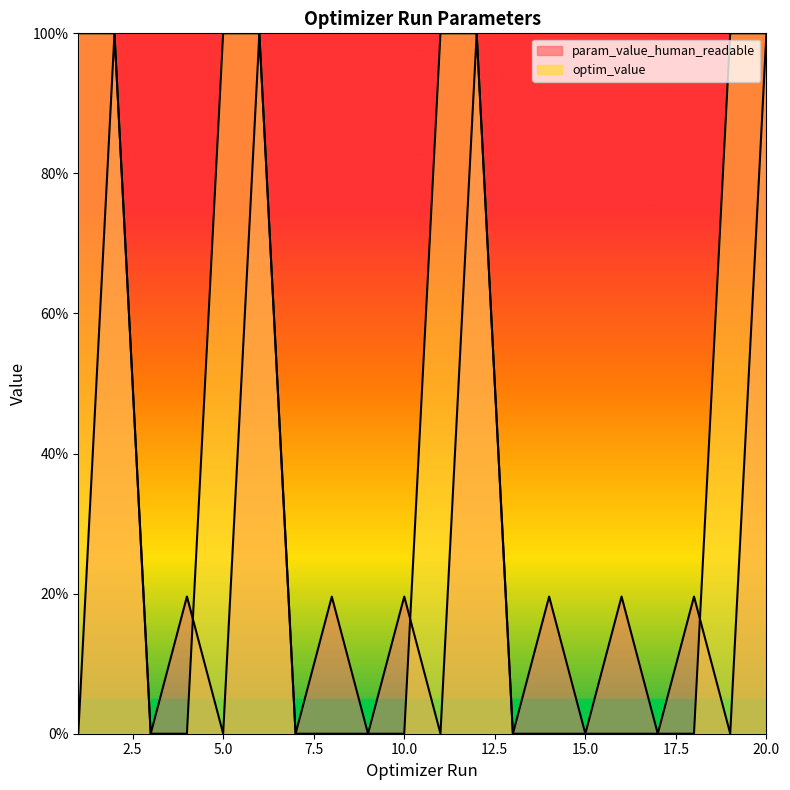

Reading left to right, transcribe all the data shown in this chart.

param_value_human_readable: 1=0.0	2=100.0	3=0.0	4=19.6	5=0.0	6=100.0	7=0.0	8=19.6	9=0.0	10=19.6	11=0.0	12=100.0	13=0.0	14=19.6	15=0.0	16=19.6	17=0.0	18=19.6	19=0.0	20=100.0
optim_value: 1=100.0	2=100.0	3=0.0	4=0.0	5=100.0	6=100.0	7=0.0	8=0.0	9=0.0	10=0.0	11=100.0	12=100.0	13=0.0	14=0.0	15=0.0	16=0.0	17=0.0	18=0.0	19=100.0	20=100.0